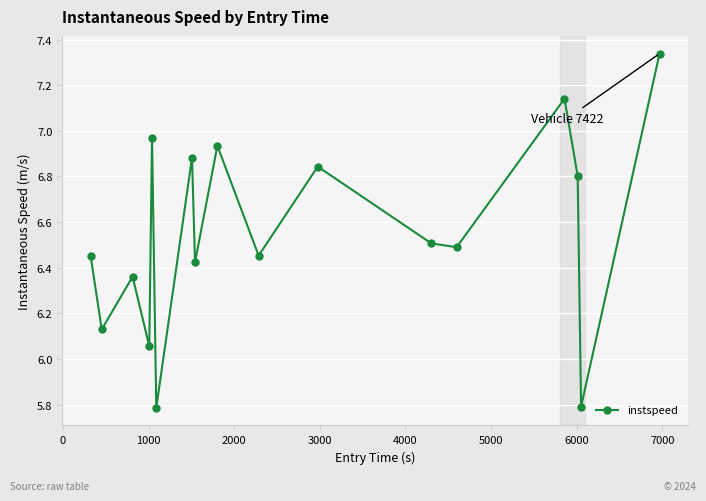

What is the minimum value shown in the chart?

5.8